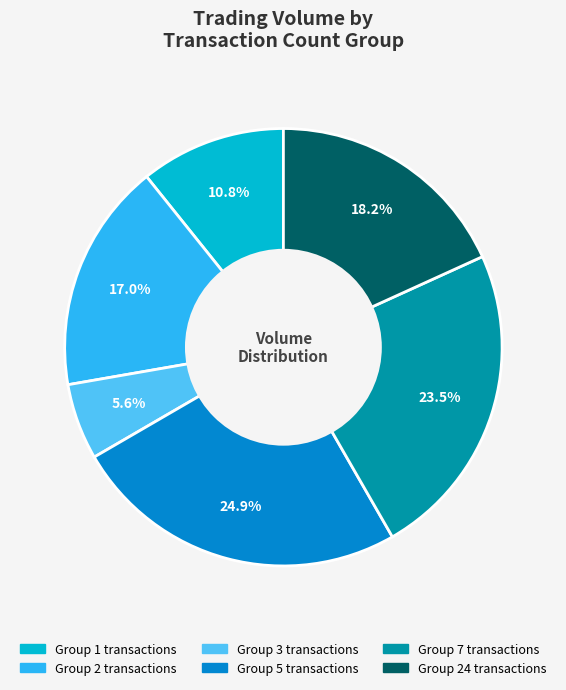

Is there a majority slice in this chart?

No